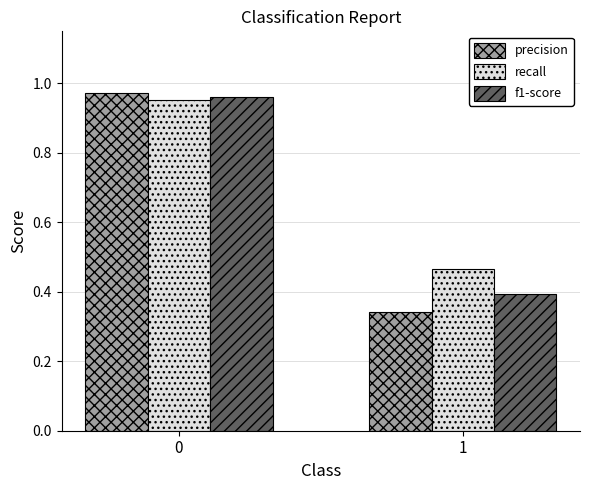

Is it true that recall equals 0.8 at 1?

False